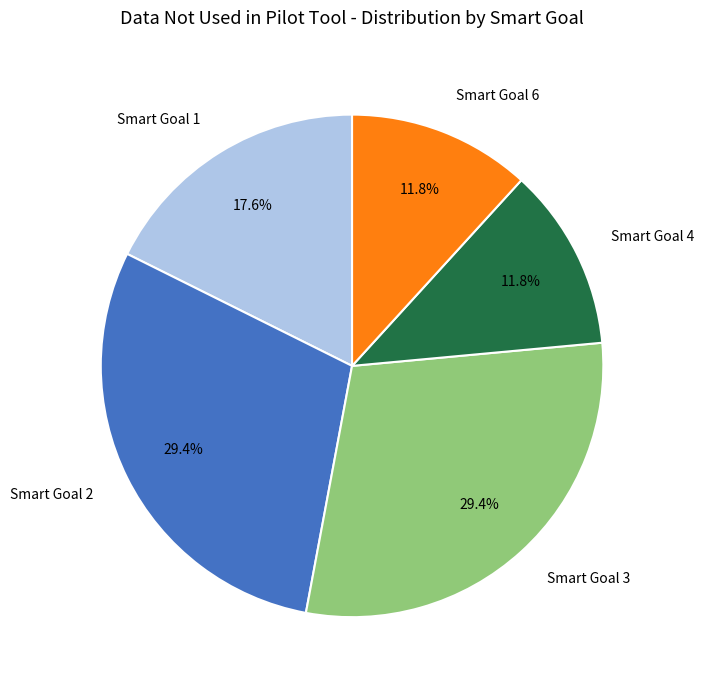

Does Smart Goal 1 represent more than half of the total?

No